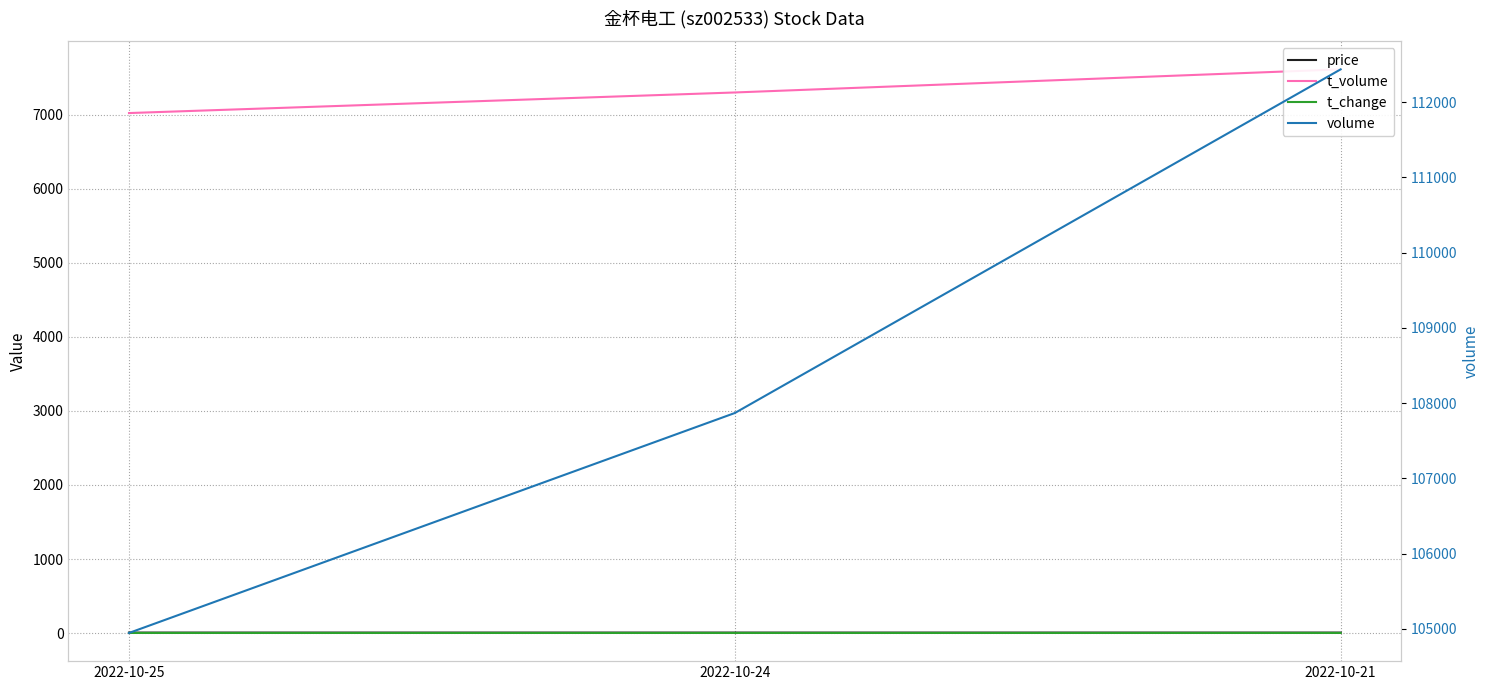

What is the difference between the maximum and minimum values in the t_volume series?

590.0